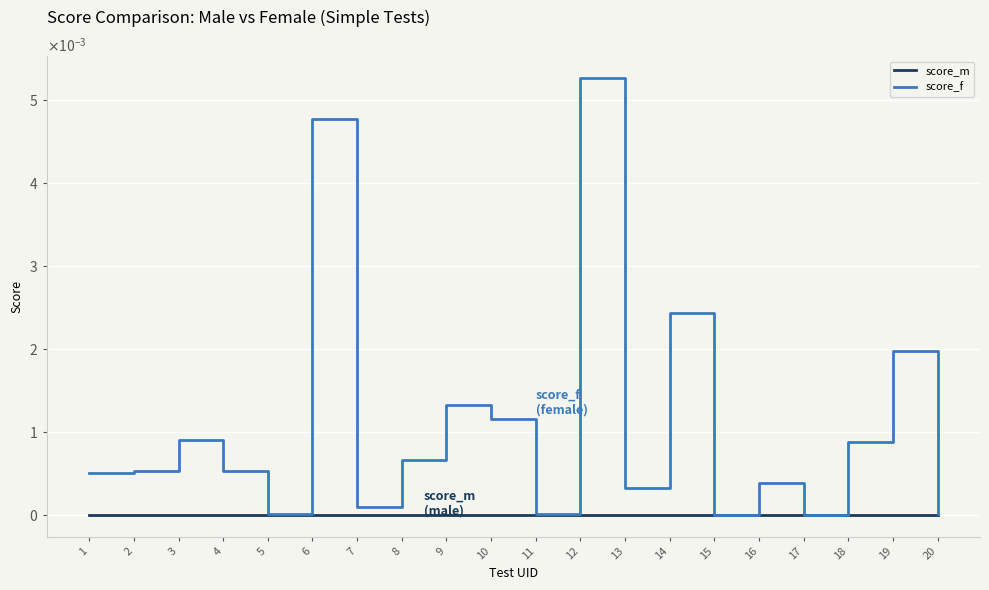

True or false: score_f and score_m intersect in this chart.

False